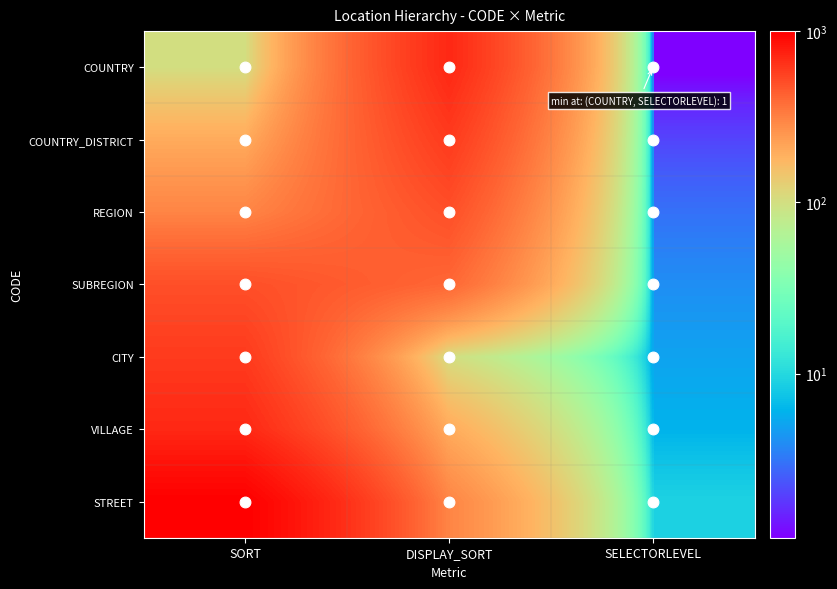

How many series are shown in this chart?

7